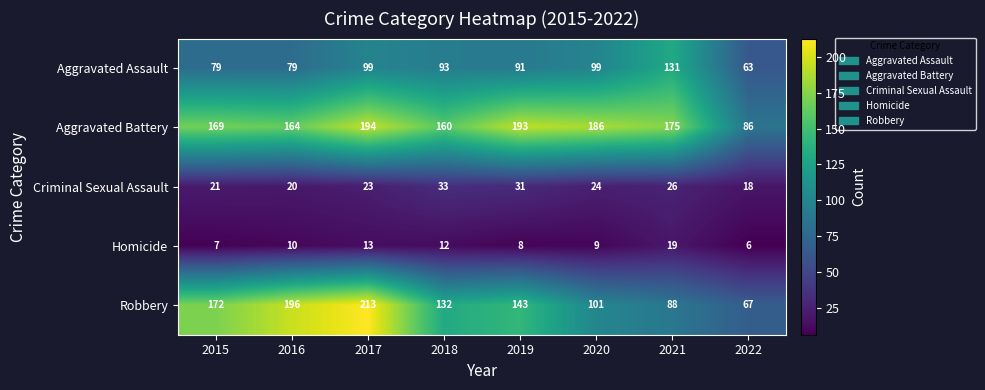

What is the sum of the Criminal Sexual Assault values at 2020 and 2015?

45